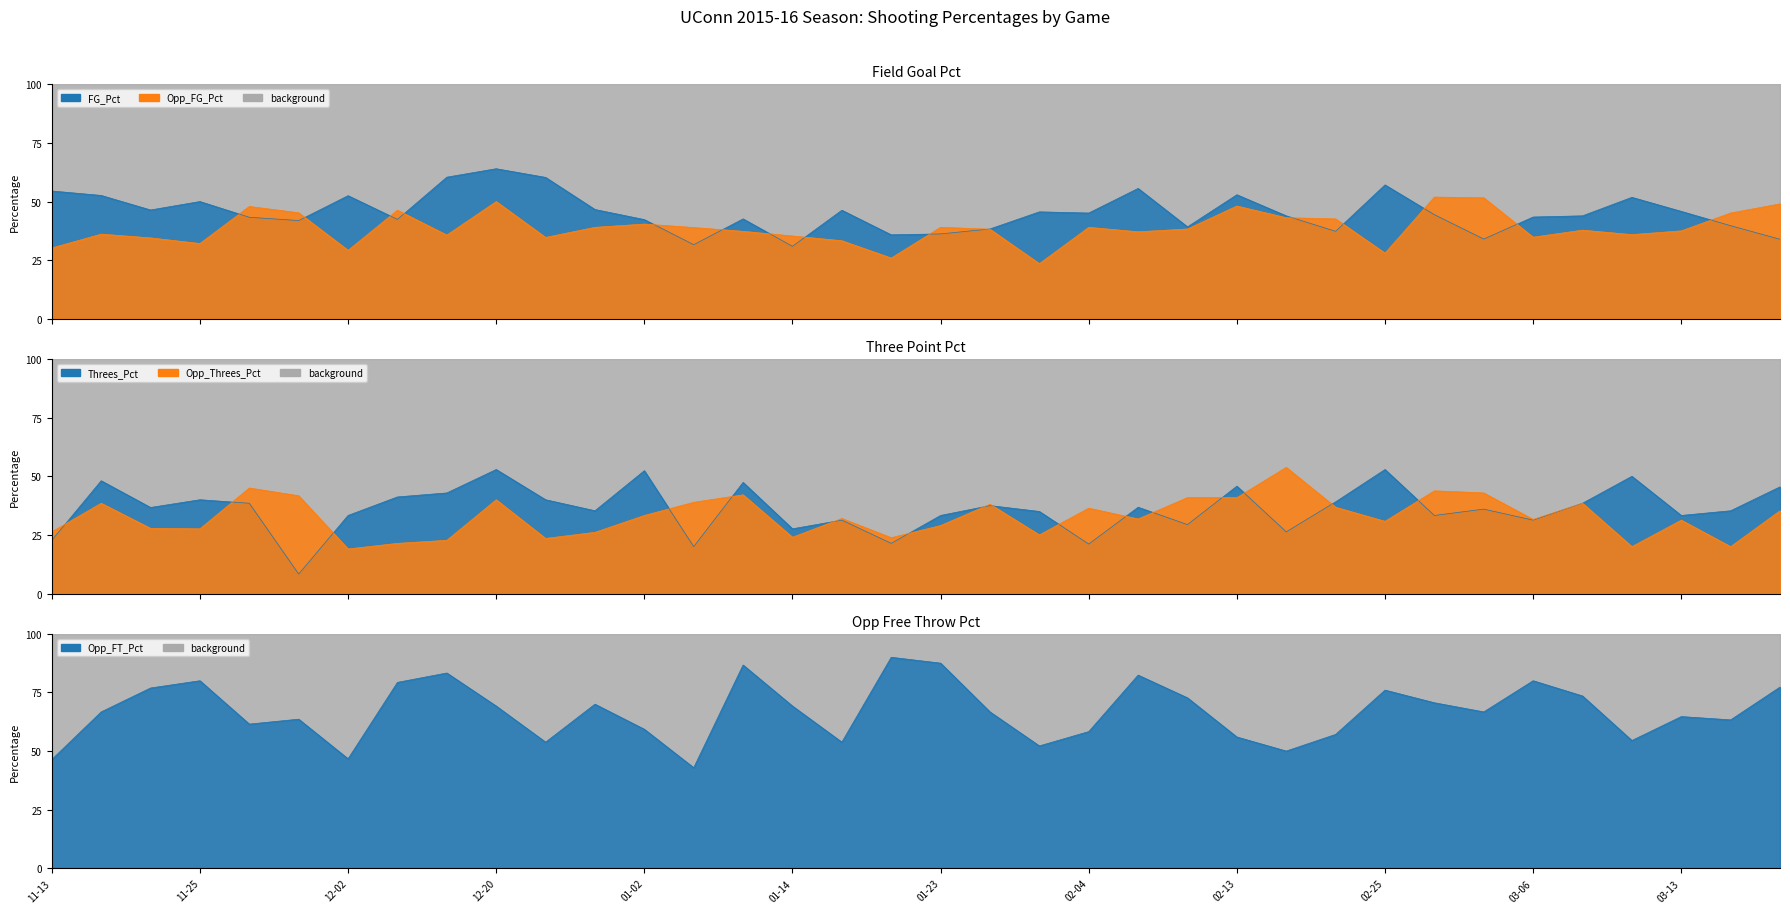

Count the Opp_Threes_Pct values in the range 0 to 1.

36